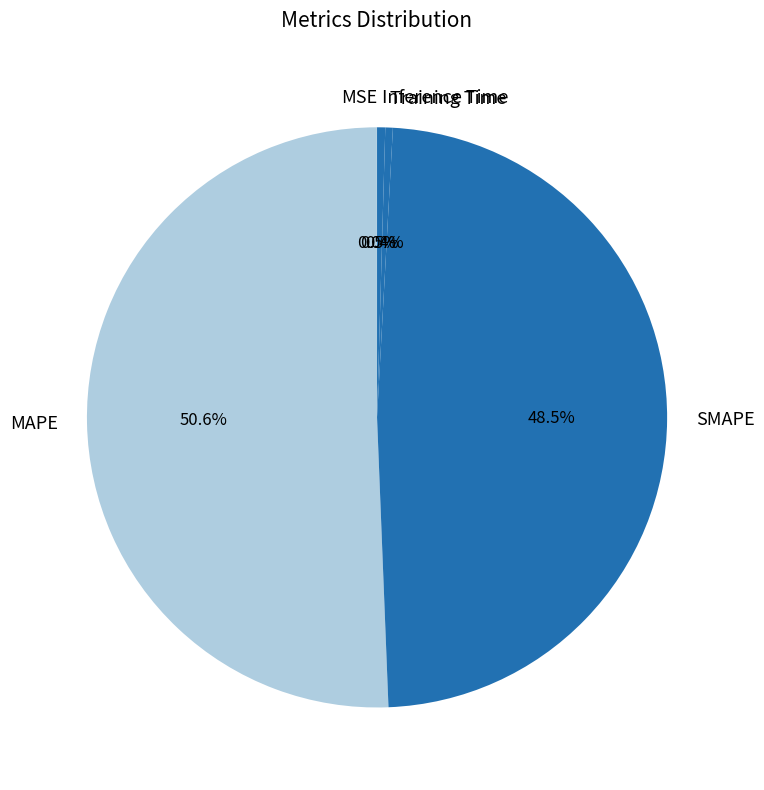

To the nearest percent, what is the combined percentage of MAPE and Training Time?

51%